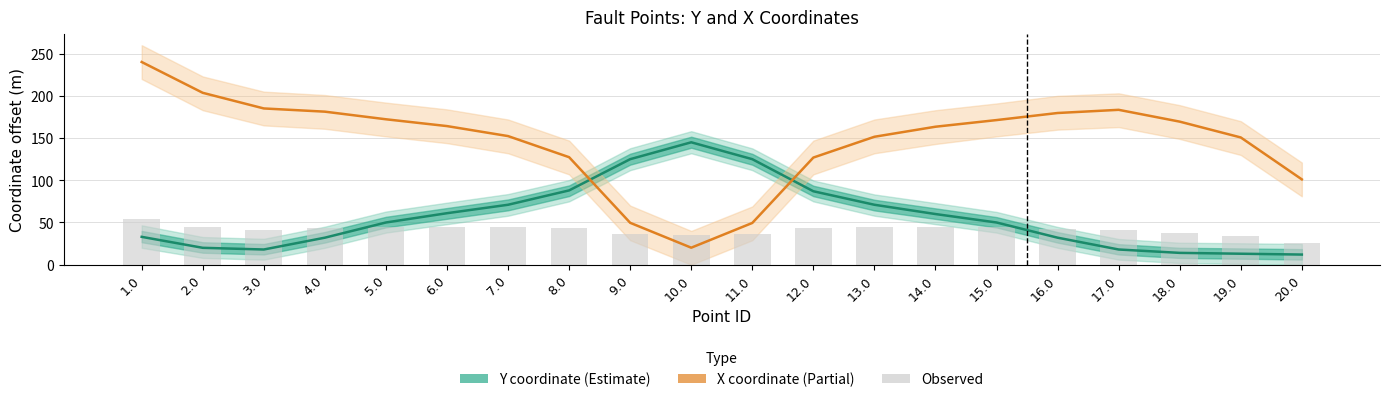

Rank the series by their maximum value, from lowest to highest.

Observed, Y coordinate (Estimate), X coordinate (Partial)